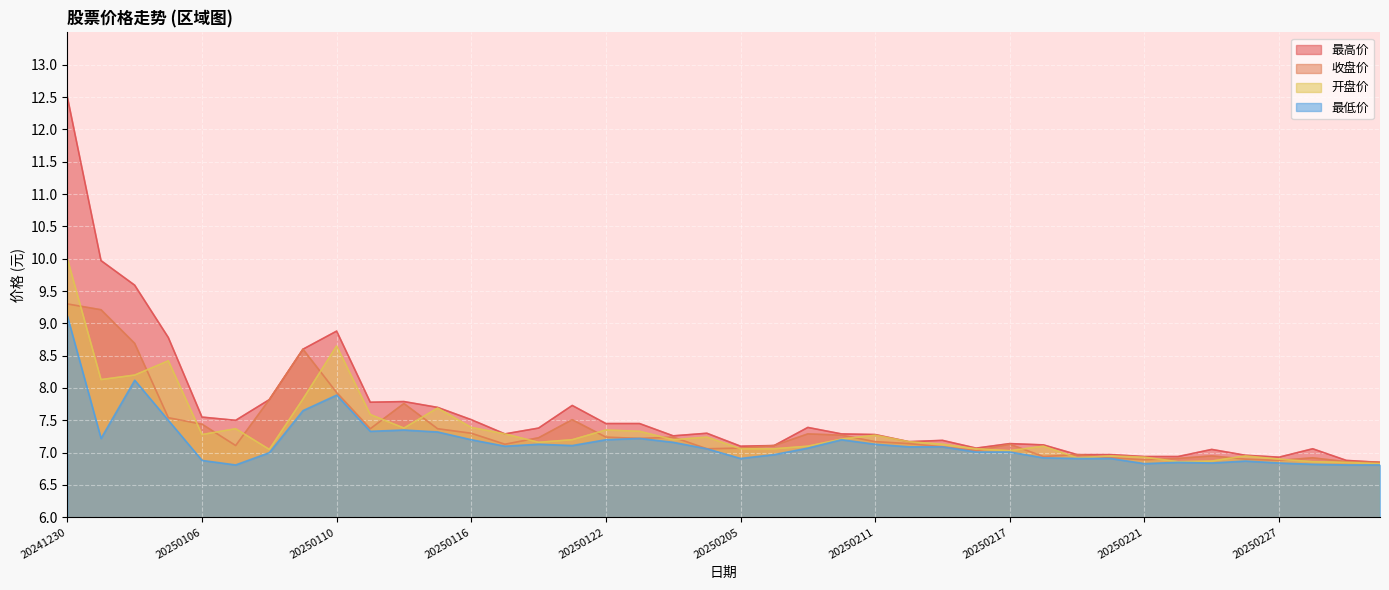

Is it true that 收盘价 equals 9.3 at 20241230?

True